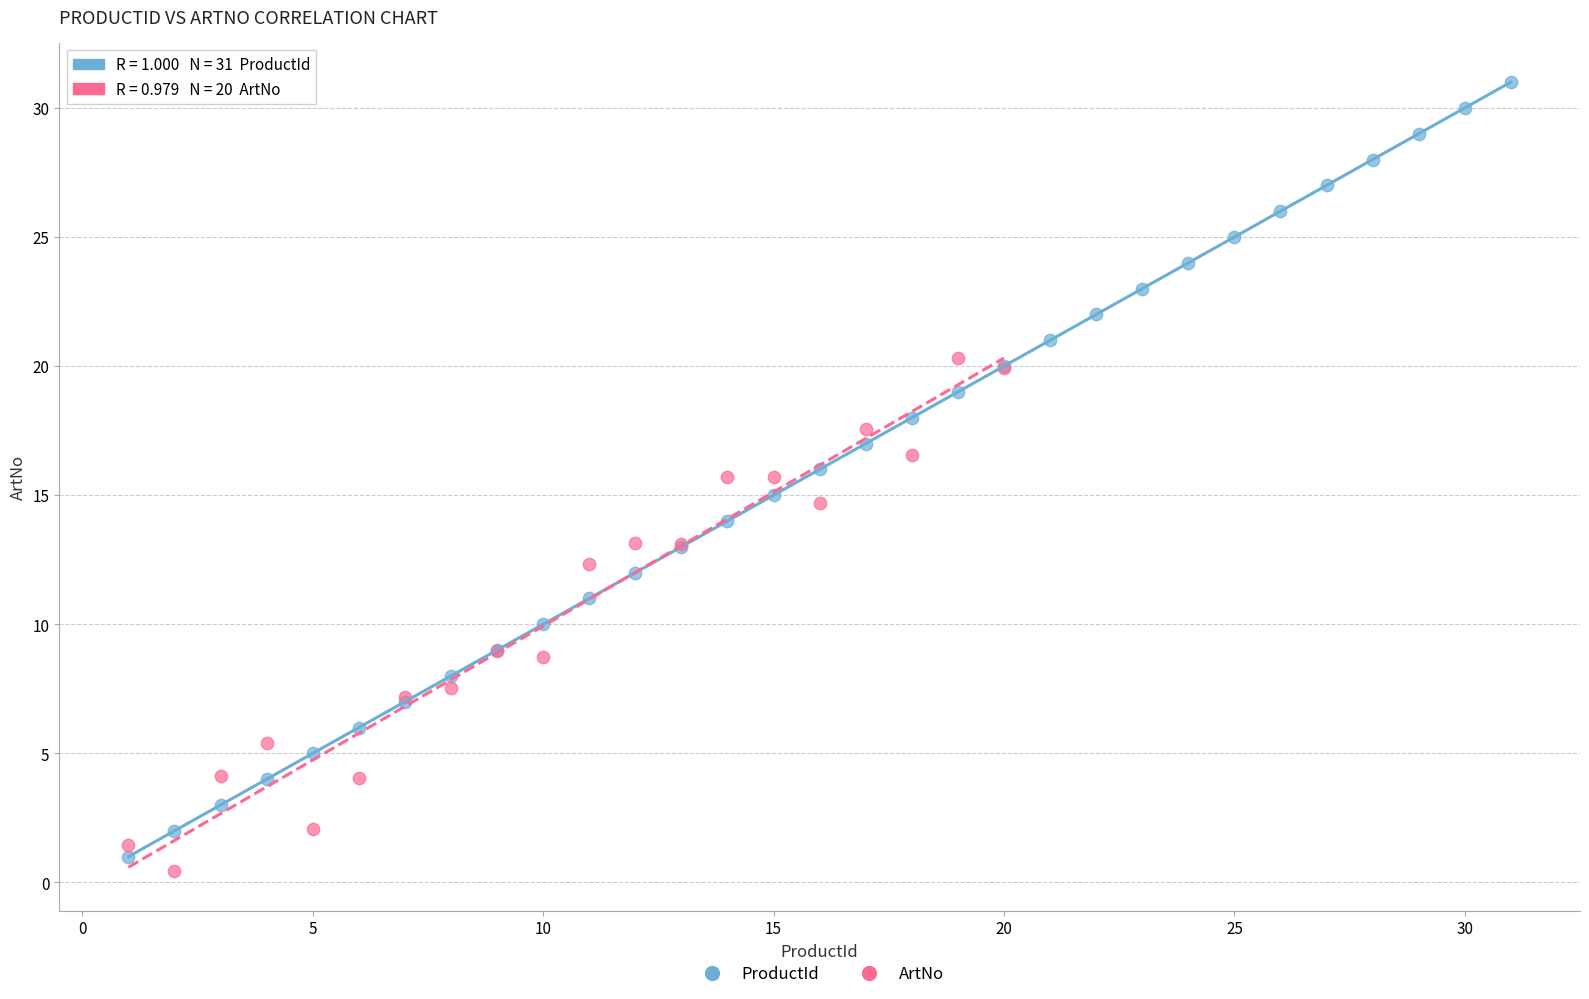

Which series has the largest Y range (max minus min)?

ProductId